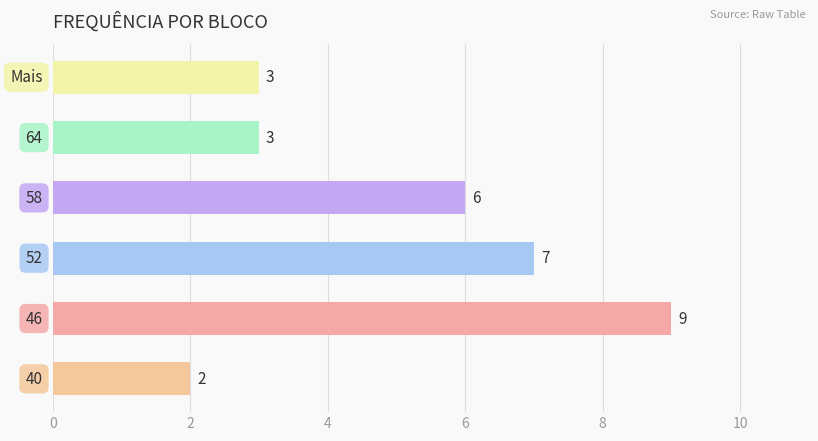

Count the values in the range 3 to 7.

4